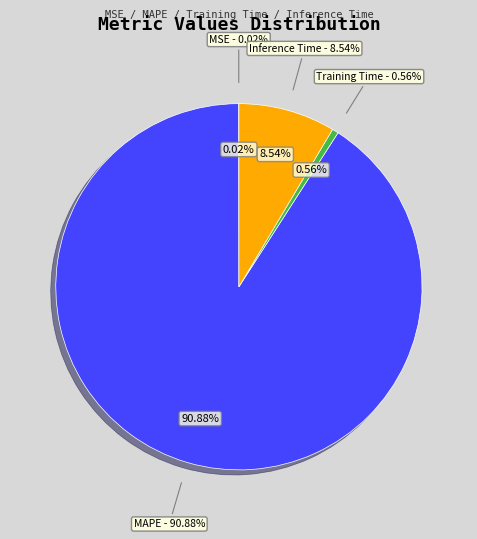

To the nearest percent, what is the difference between the largest and smallest slice percentages?

91%